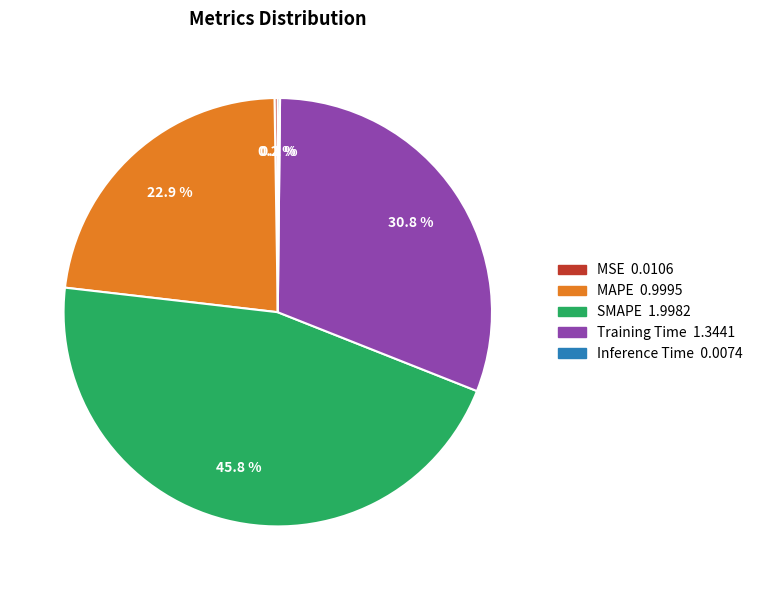

What is the largest slice in the pie chart?

SMAPE